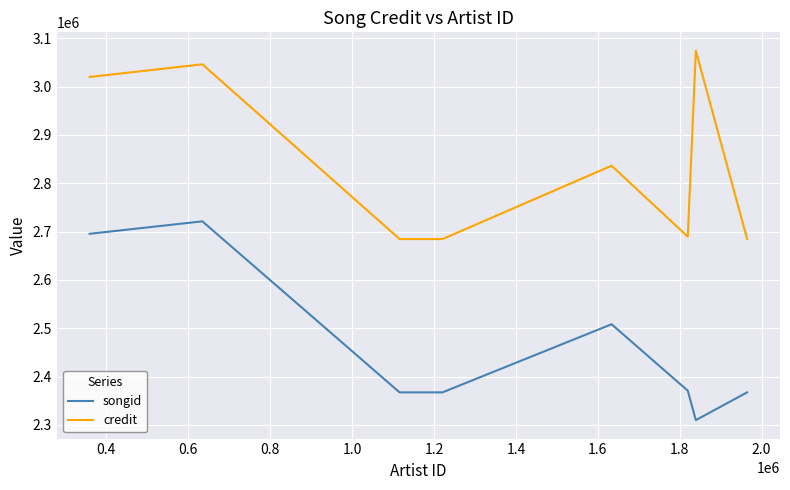

What is the difference between the maximum and minimum values in the credit series?

389551.0